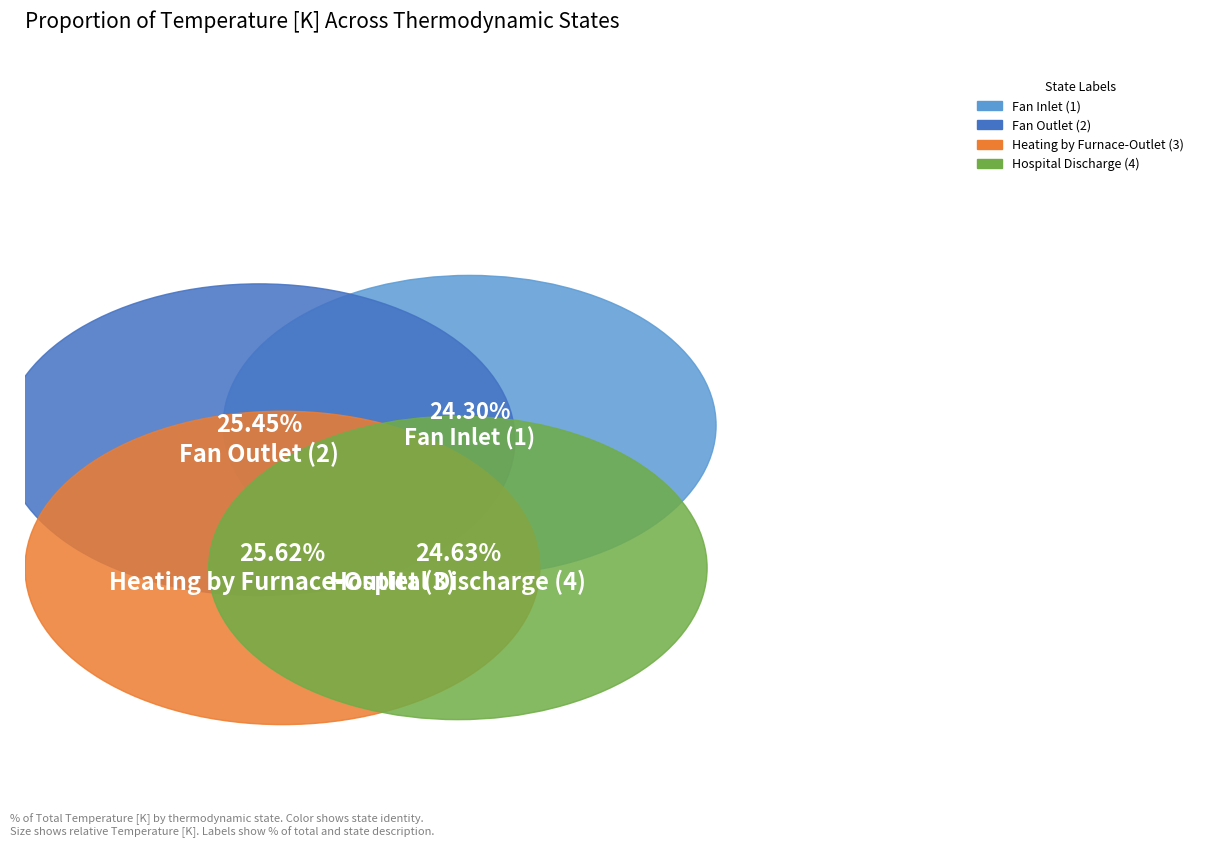

What is the total percentage of Heating by Furnace-Outlet (3) and Fan Outlet (2)?

51.1%